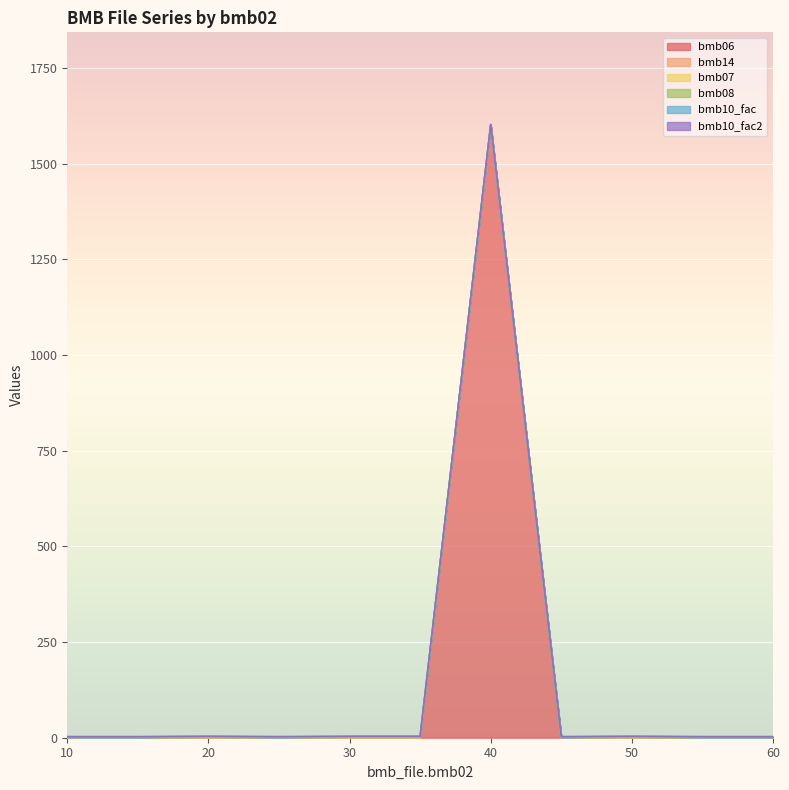

What is the difference between the bmb14 values at 60 and 50?

1